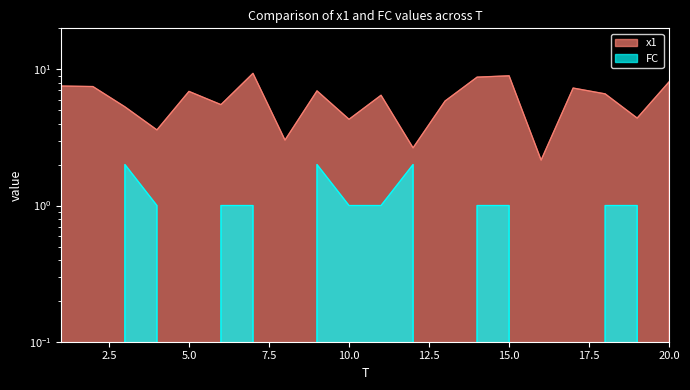

At which category is the sum across all series the highest?

7